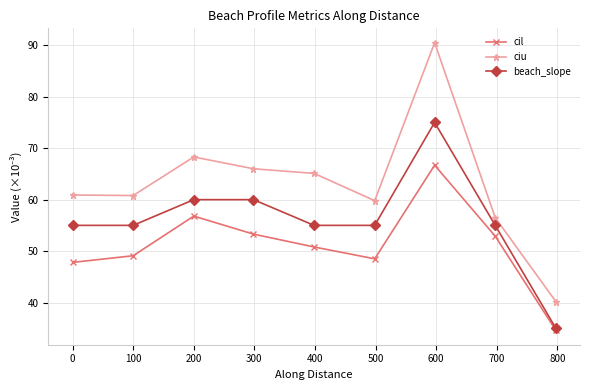

True or false: beach_slope and ciu cross at least once.

False